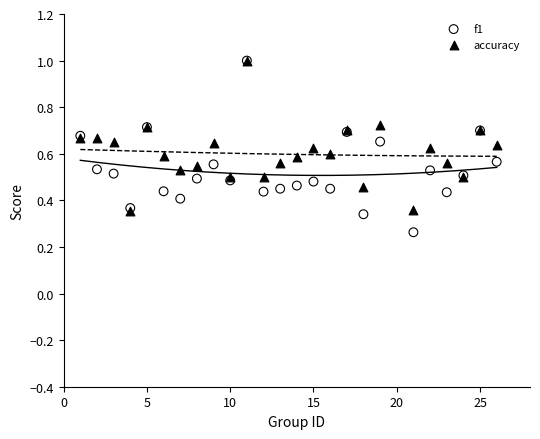

Which series contains the lowest Y value?

f1